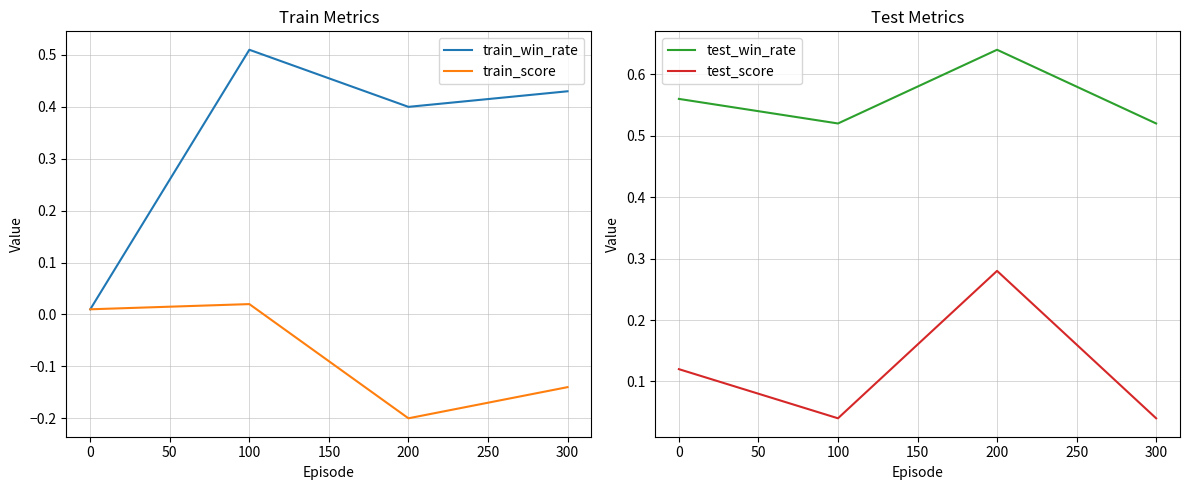

Is it true that test_win_rate equals 0.7 at 100?

False